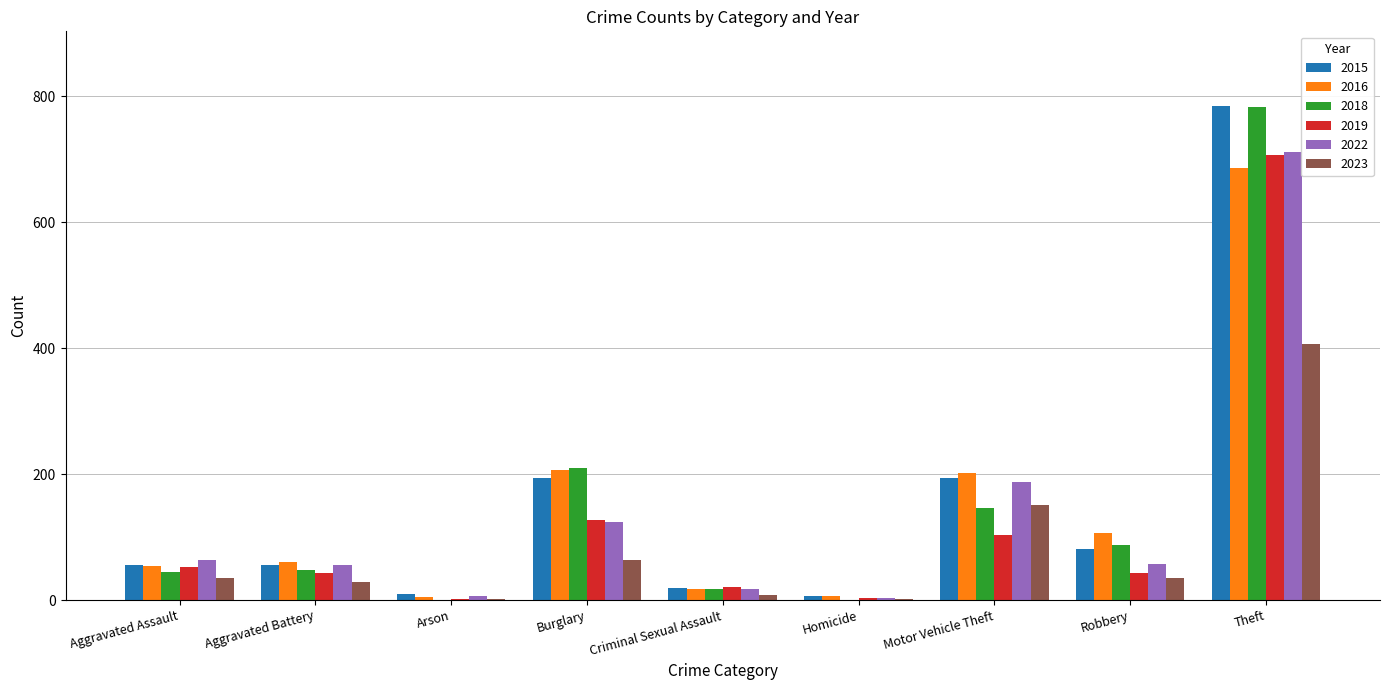

At which label is 2022 closest to 357?

Motor Vehicle Theft